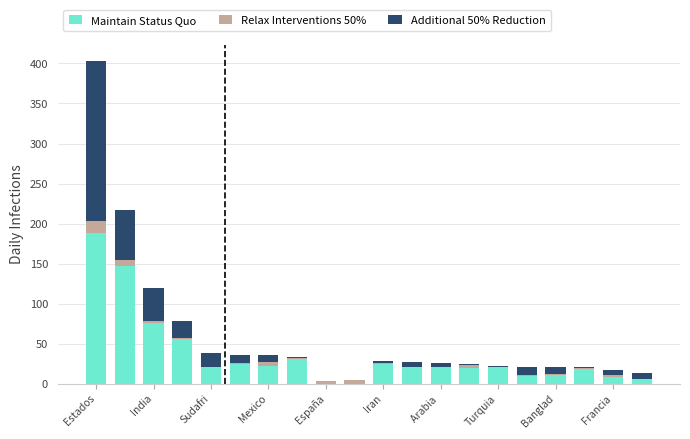

At how many categories does at least one series exceed 189?

1